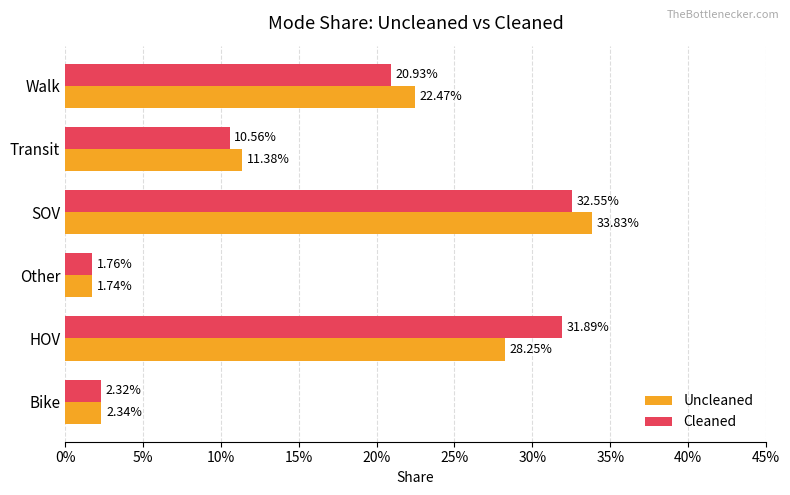

What are all the series names shown in the legend?

Uncleaned, Cleaned